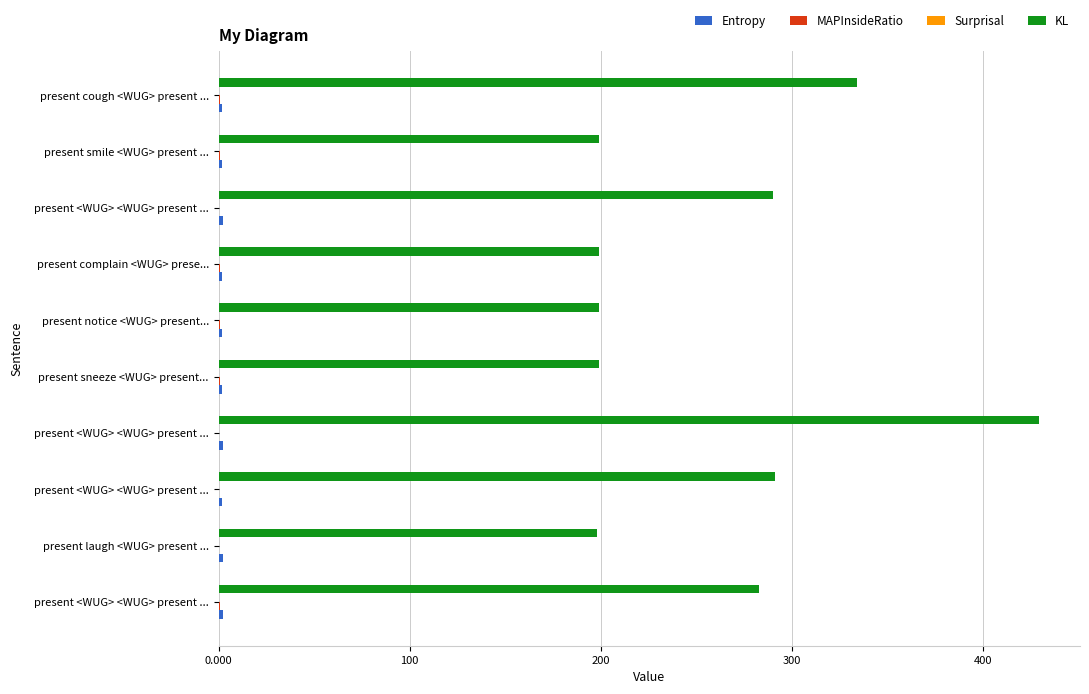

How many data points in KL are above 282?

5